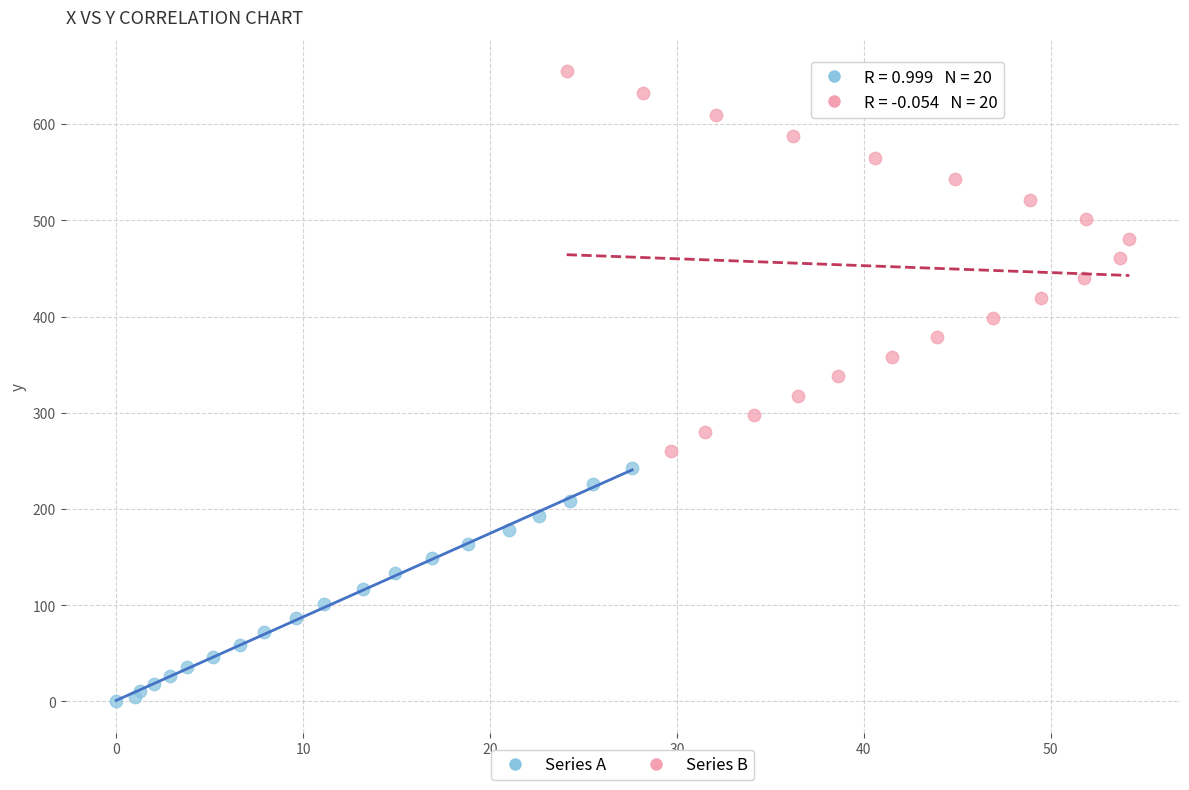

Which series has the widest spread of Y values?

Series B